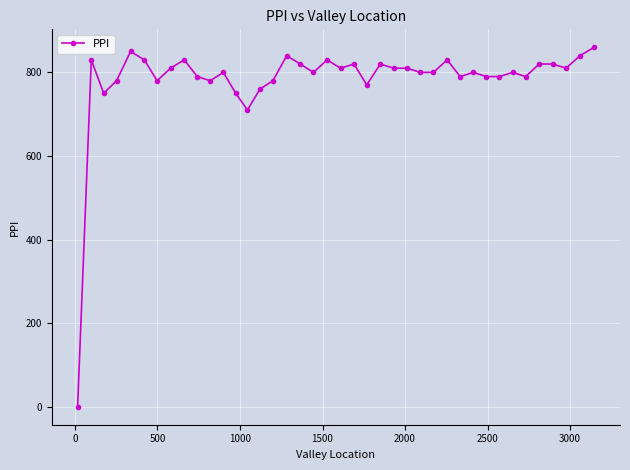

What is the difference between the maximum and minimum values?

860